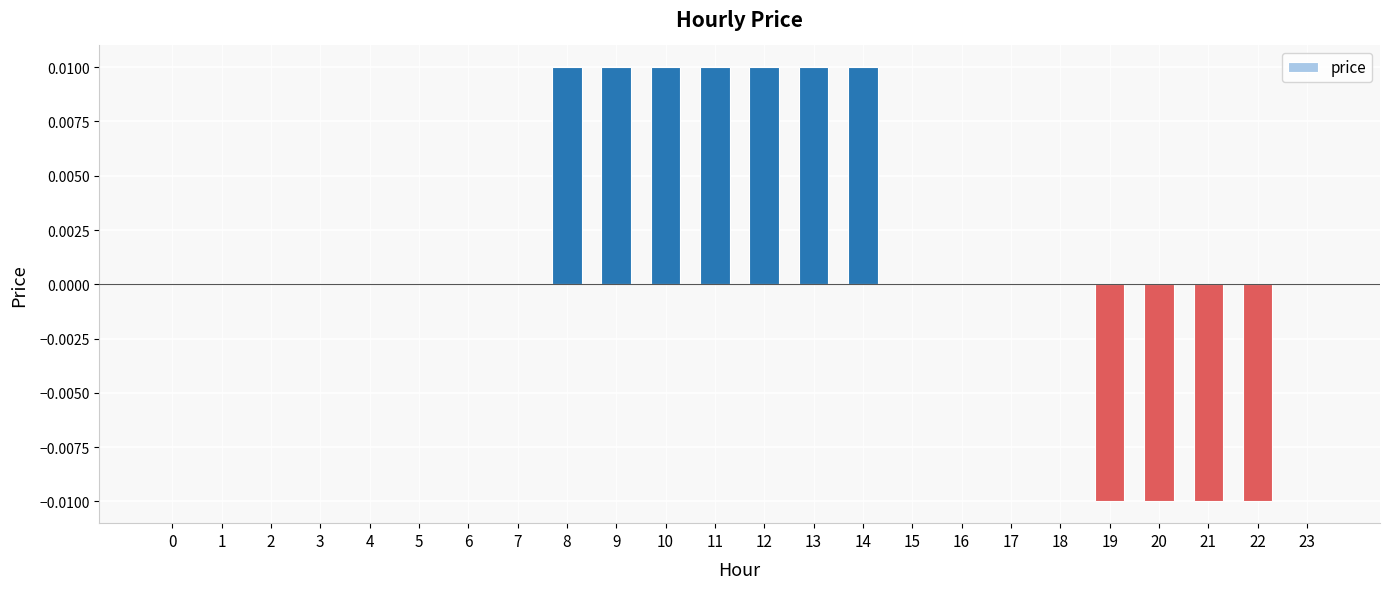

How many values are between 0 and 1?

20